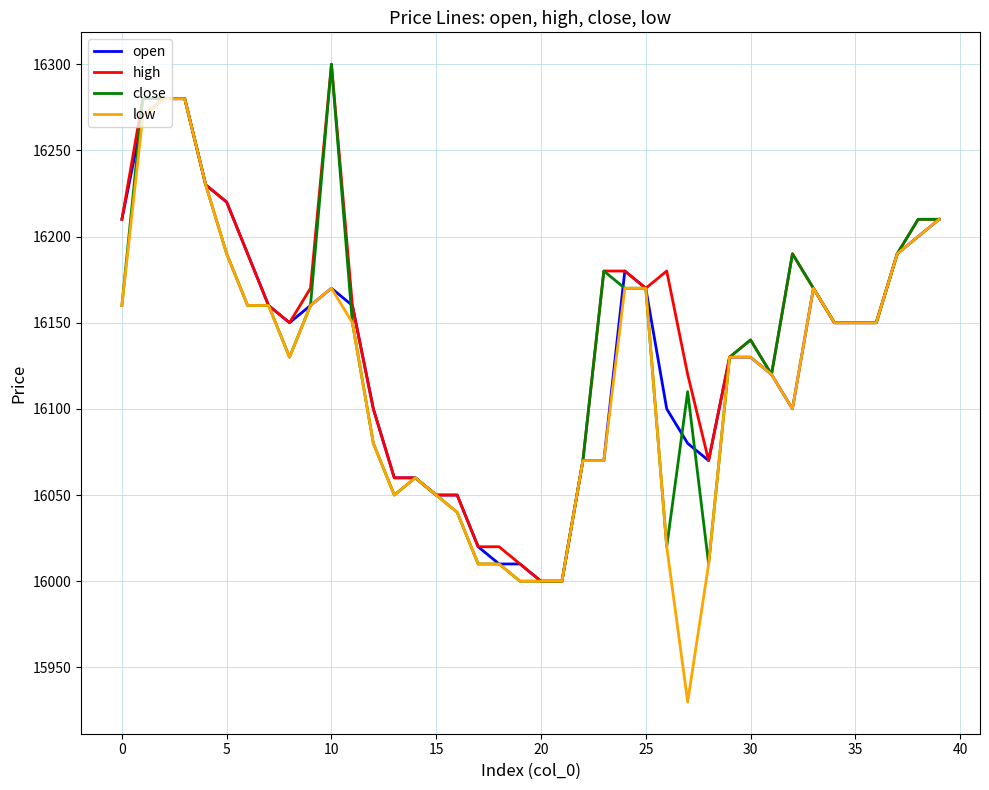

What is the maximum value for low?

16280